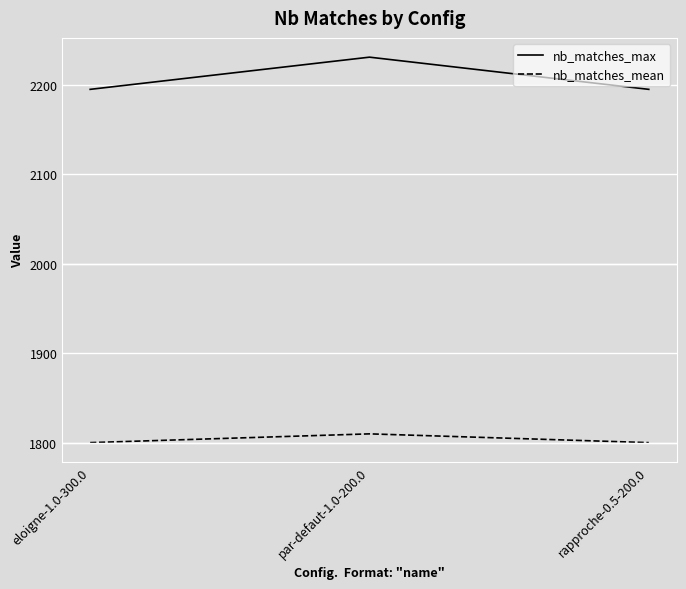

Does the chart display data point markers on the line(s)?

No